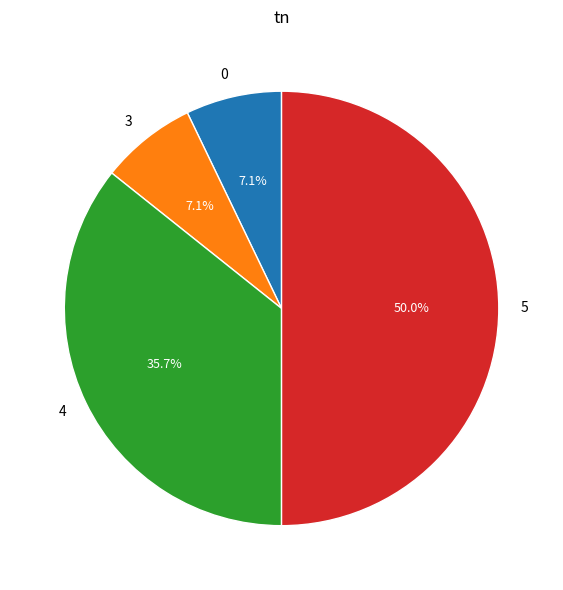

Is it true that 0 is 7% of the pie?

True